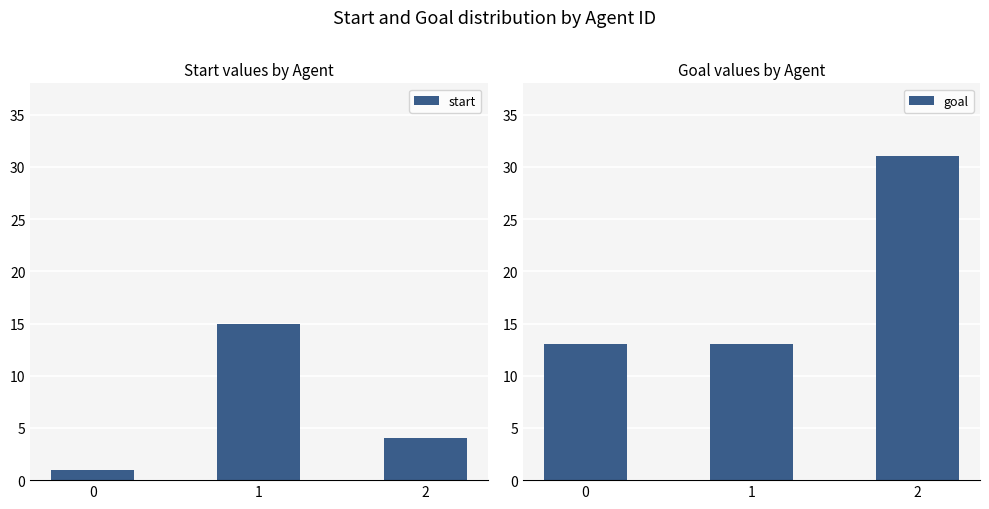

What is the difference between the maximum and minimum values in the goal series?

18